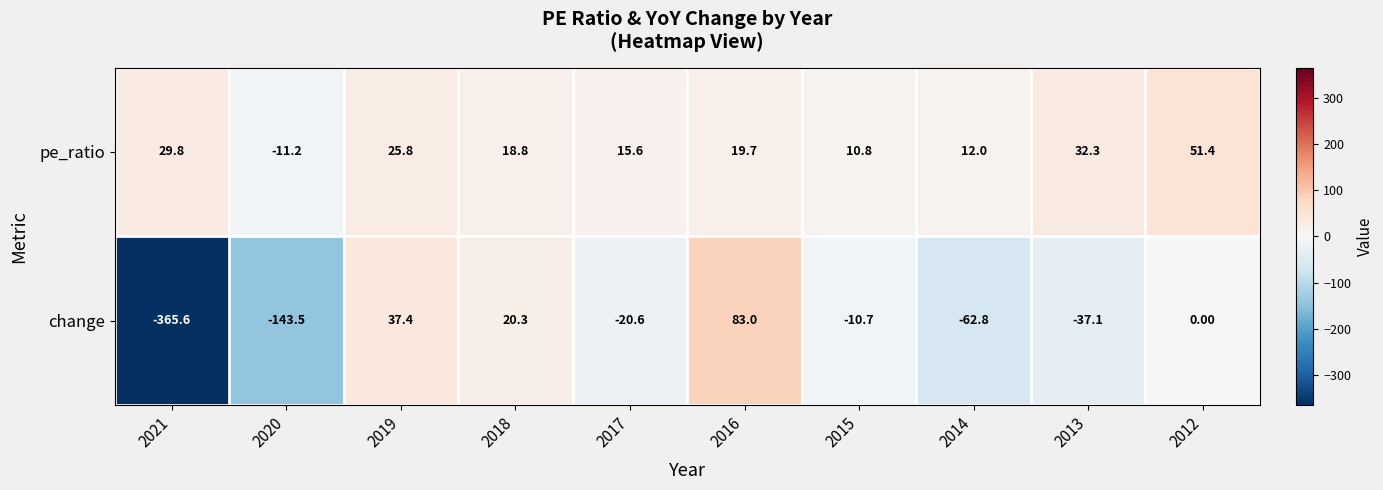

At which category is the sum across all series the highest?

2016